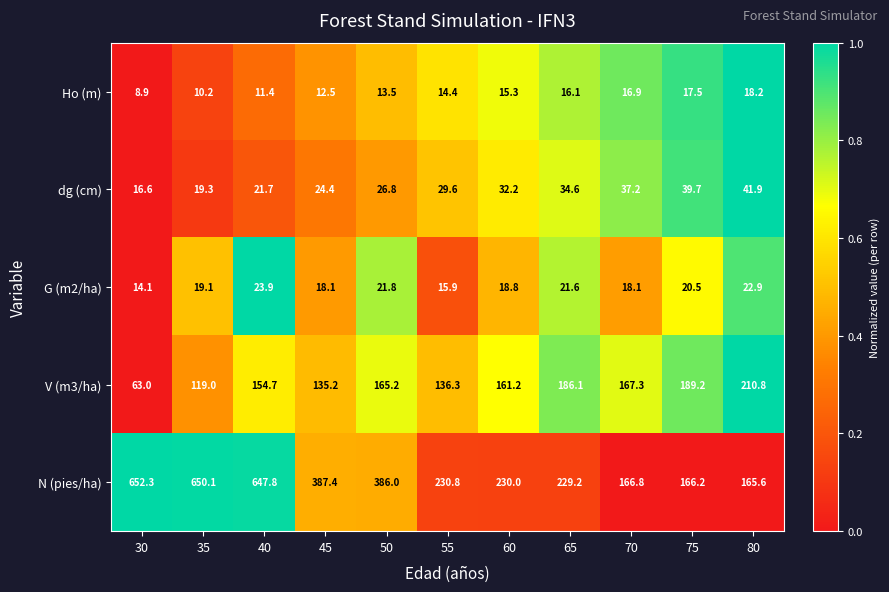

Rank the series at 65 from lowest to highest value.

Ho (m), G (m2/ha), dg (cm), V (m3/ha), N (pies/ha)